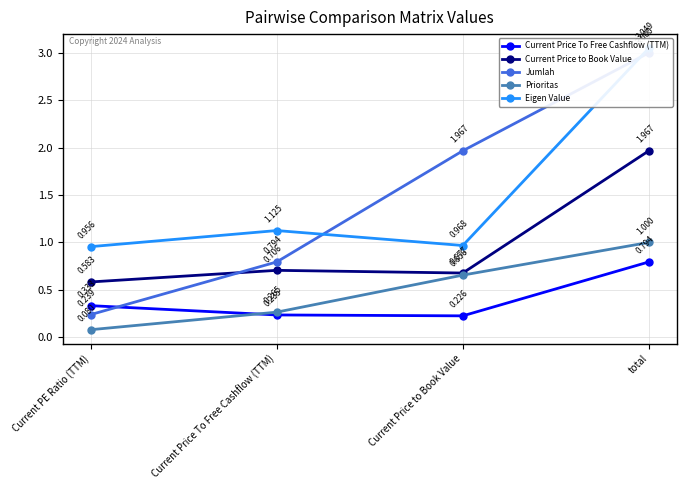

True or false: Eigen Value and Prioritas intersect in this chart.

False